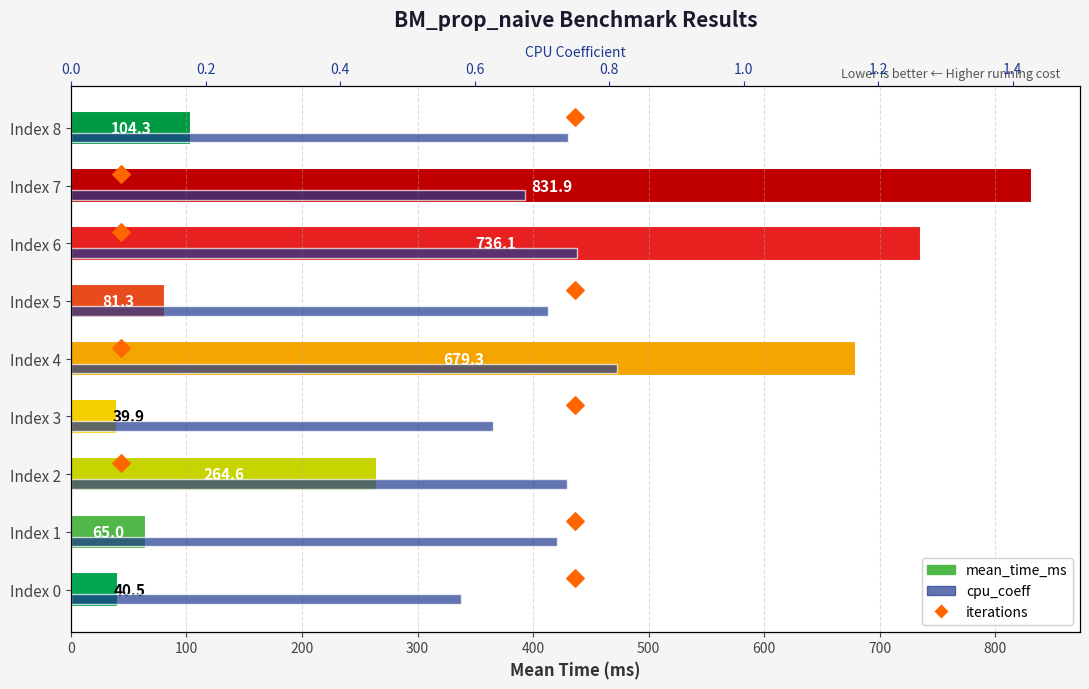

Which series has the widest spread of Y values?

mean_time_ms